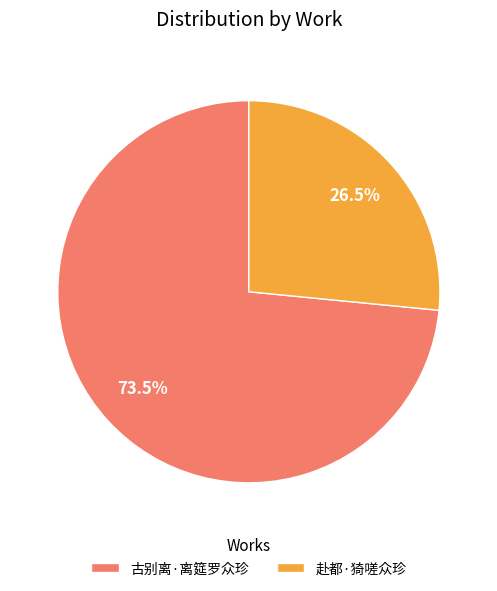

Approximately how many times larger is the value at 赴都·猗嗟众珍 compared to 古别离·离筵罗众珍?

0.4